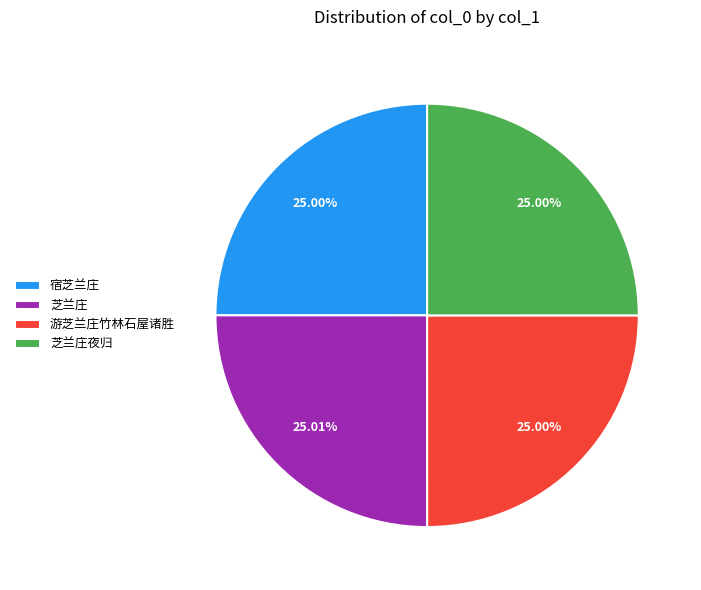

To the nearest percent, what is the combined percentage of 芝兰庄 and 宿芝兰庄?

50%